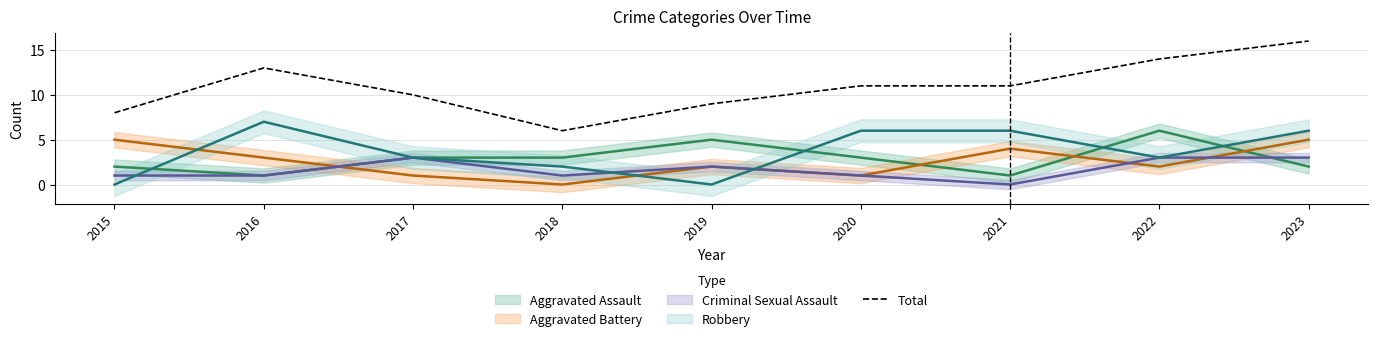

What is the change in value from 2019 to 2020?

+2